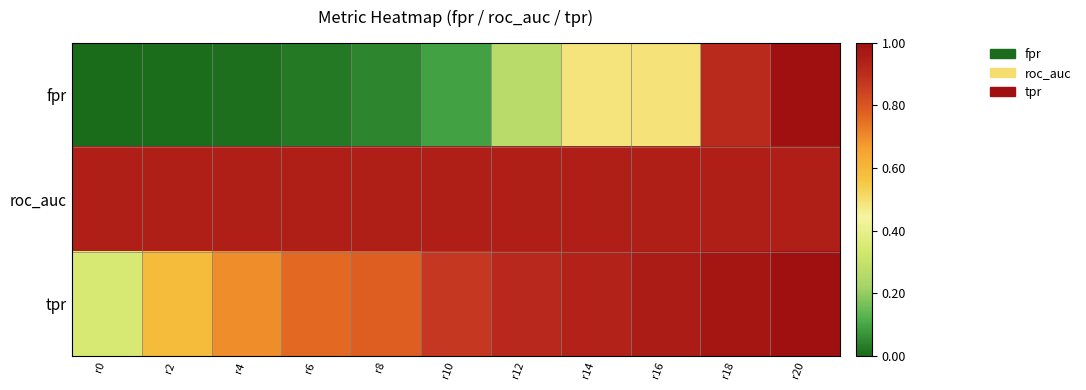

Rank the series by their average value, from highest to lowest.

roc_auc, tpr, fpr